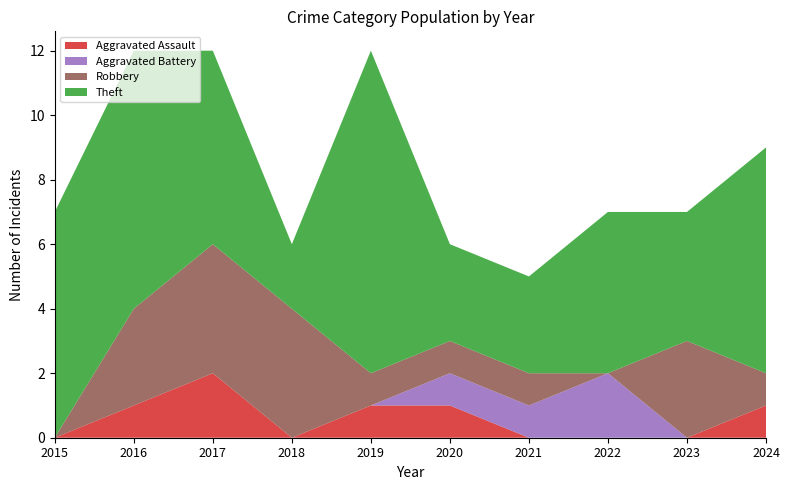

Reading right to left, transcribe all the data shown in this chart.

Aggravated Assault: 1	0	0	0	1	1	0	2	1	0
Aggravated Battery: 0	0	2	1	1	0	0	0	0	0
Robbery: 1	3	0	1	1	1	4	4	3	0
Theft: 7	4	5	3	3	10	2	6	8	7